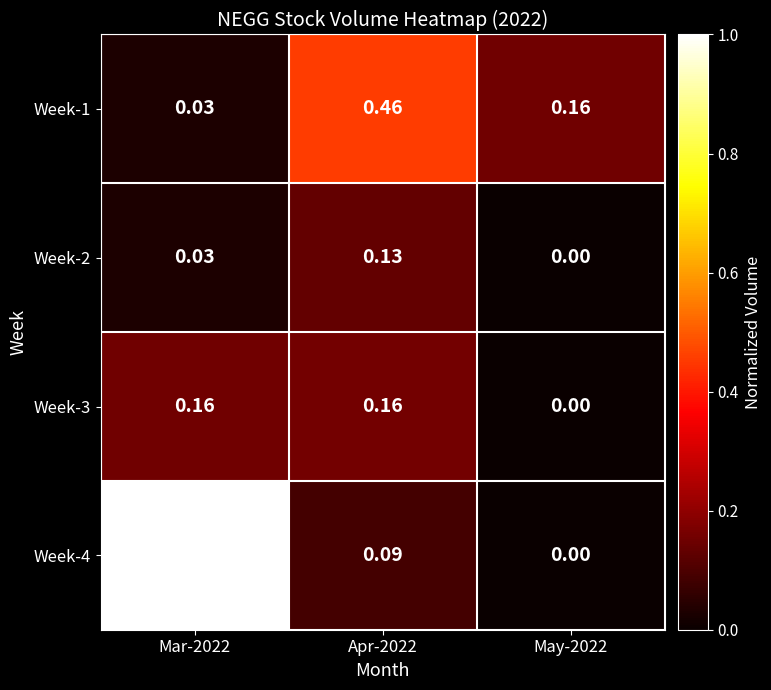

Is the value of Week-1 at May-2022 greater than the value of Week-4 at May-2022?

Yes